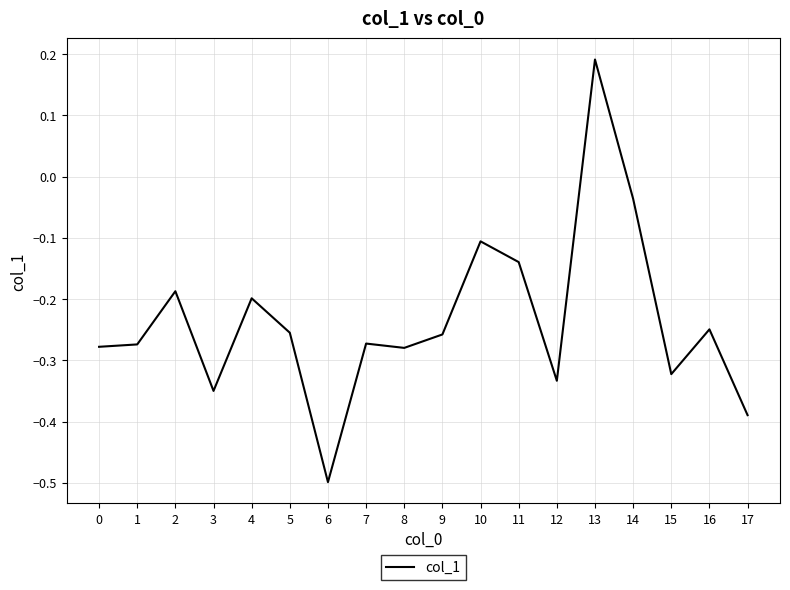

What is the difference between the maximum and minimum values?

0.7